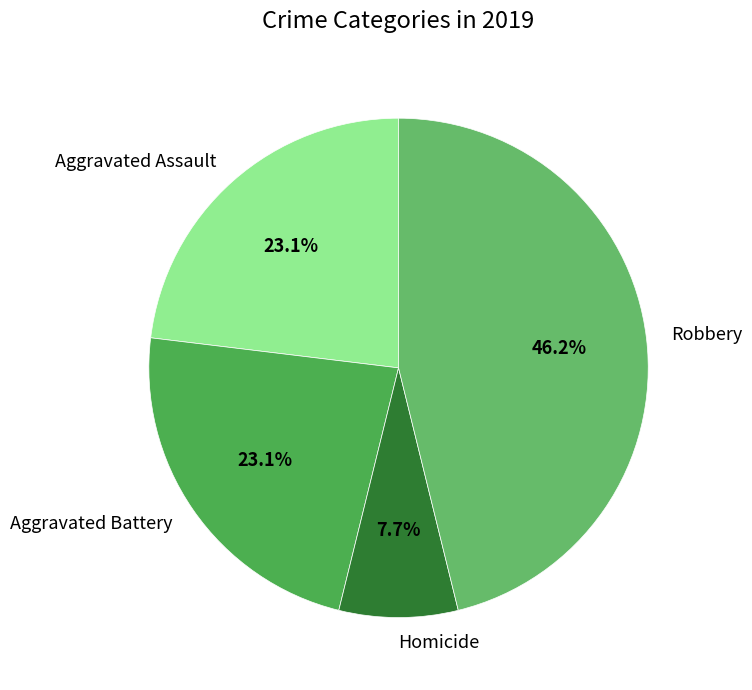

Between Aggravated Assault and Homicide, which is larger?

Aggravated Assault